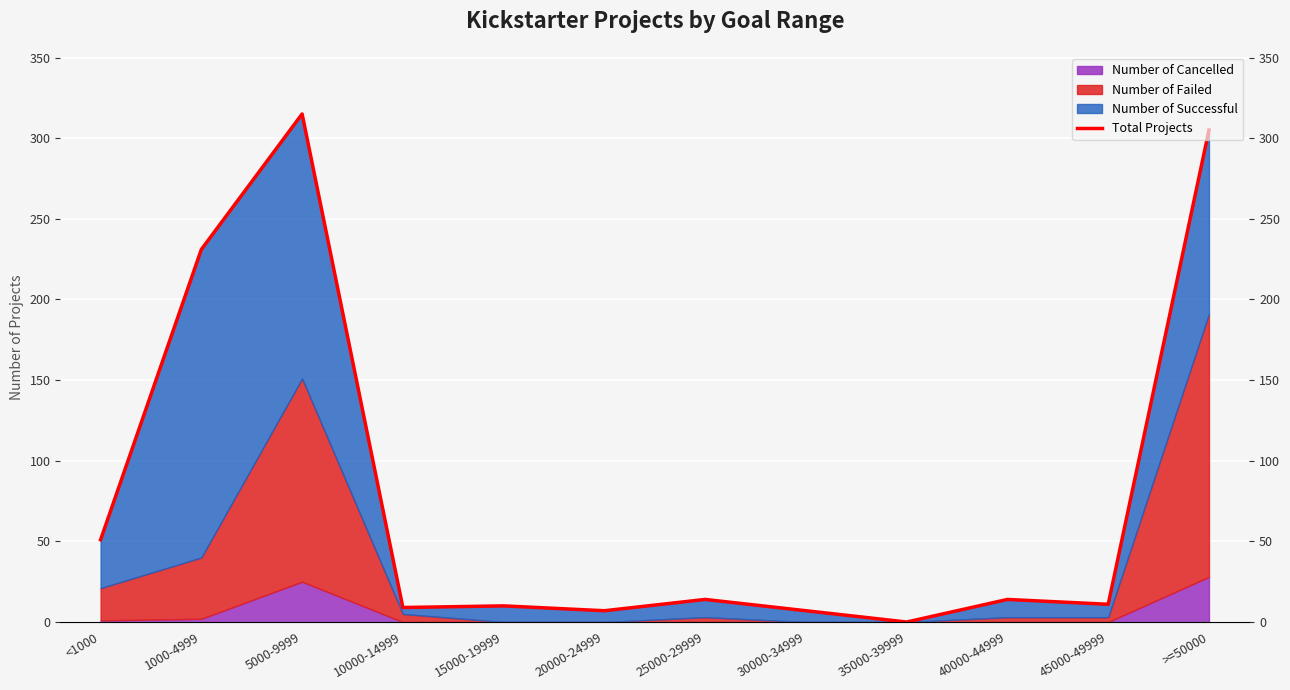

What is the sum of the values at 10000-14999 and >=50000?

314